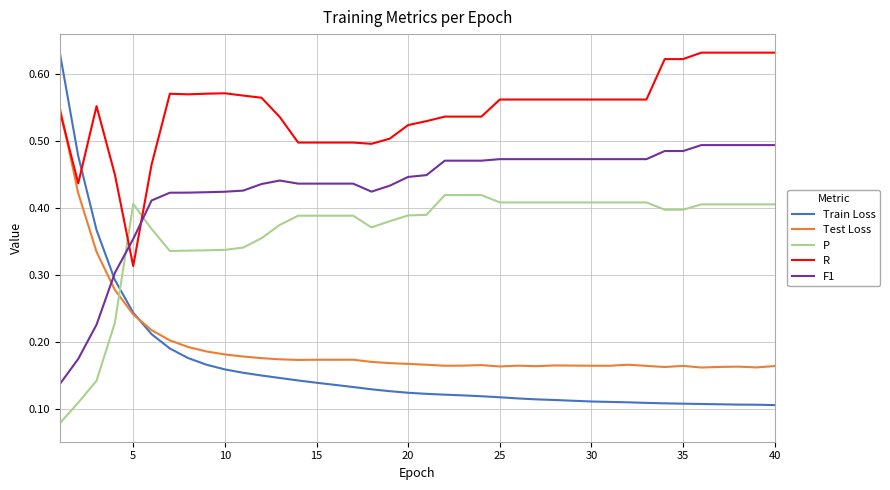

Which series ends up on top after the final intersection of P and Train Loss?

P